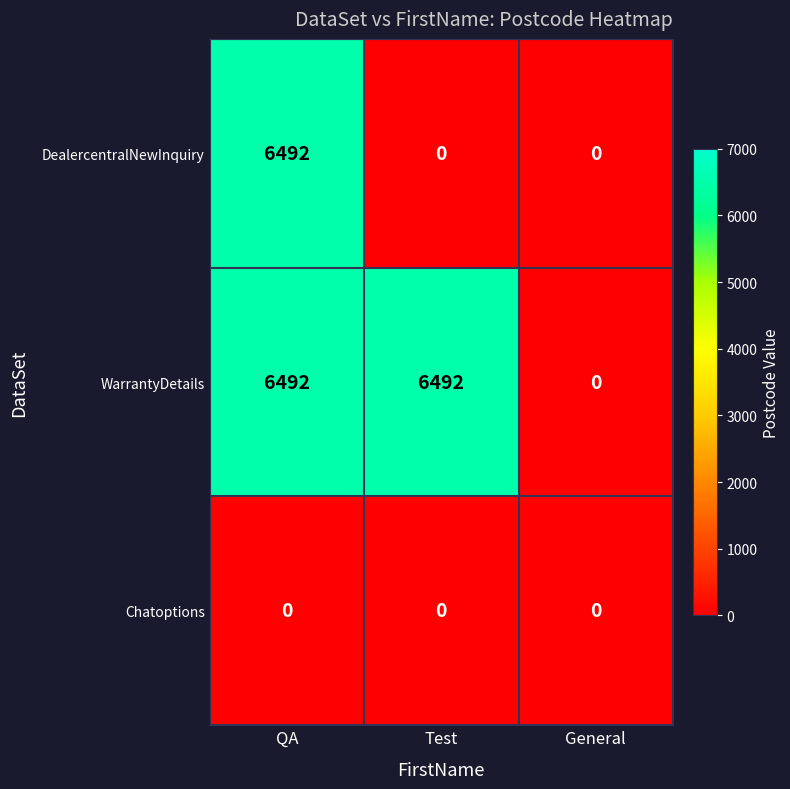

Reading left to right, list all the values displayed in this chart.

DealercentralNewInquiry: QA=6492	Test=0	General=0
WarrantyDetails: QA=6492	Test=6492	General=0
Chatoptions: QA=0	Test=0	General=0